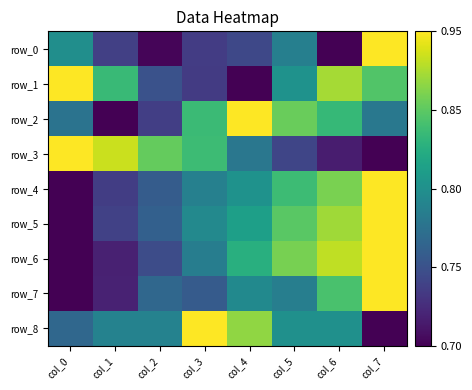

Reading right to left, what are all the values shown in this chart?

row_0: col_7=1.0	col_6=0.0	col_5=0.4	col_4=0.2	col_3=0.2	col_2=0.0	col_1=0.2	col_0=0.5
row_1: col_7=0.7	col_6=0.9	col_5=0.5	col_4=0.0	col_3=0.2	col_2=0.3	col_1=0.7	col_0=1.0
row_2: col_7=0.4	col_6=0.7	col_5=0.8	col_4=1.0	col_3=0.7	col_2=0.2	col_1=0.0	col_0=0.4
row_3: col_7=0.0	col_6=0.1	col_5=0.2	col_4=0.4	col_3=0.7	col_2=0.8	col_1=0.9	col_0=1.0
row_4: col_7=1.0	col_6=0.8	col_5=0.7	col_4=0.5	col_3=0.4	col_2=0.3	col_1=0.2	col_0=0.0
row_5: col_7=1.0	col_6=0.9	col_5=0.7	col_4=0.6	col_3=0.5	col_2=0.3	col_1=0.2	col_0=0.0
row_6: col_7=1.0	col_6=0.9	col_5=0.8	col_4=0.6	col_3=0.4	col_2=0.2	col_1=0.1	col_0=0.0
row_7: col_7=1.0	col_6=0.7	col_5=0.4	col_4=0.5	col_3=0.3	col_2=0.3	col_1=0.1	col_0=0.0
row_8: col_7=0.0	col_6=0.5	col_5=0.5	col_4=0.8	col_3=1.0	col_2=0.4	col_1=0.4	col_0=0.3